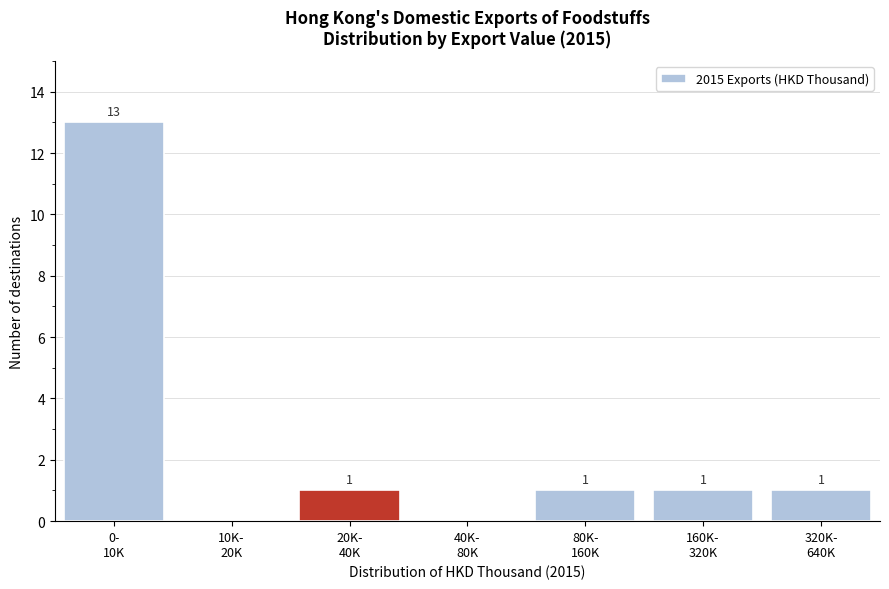

What is the sum of all values?

17